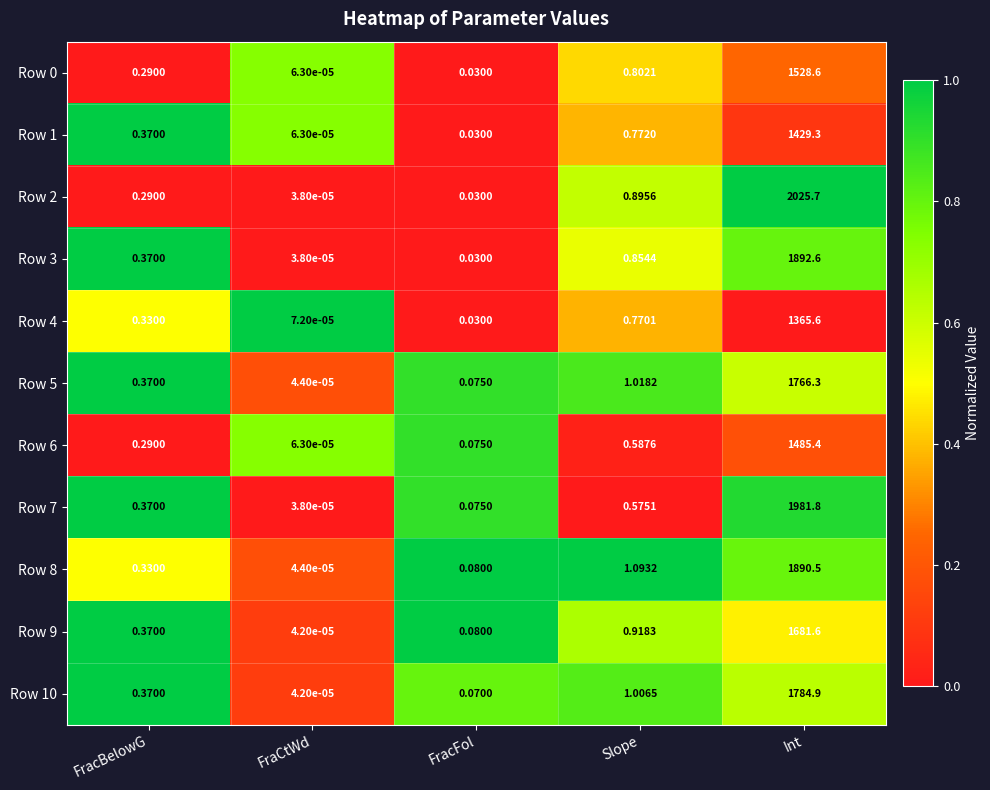

Which series changed the most between FracBelowG and Slope?

Row 8